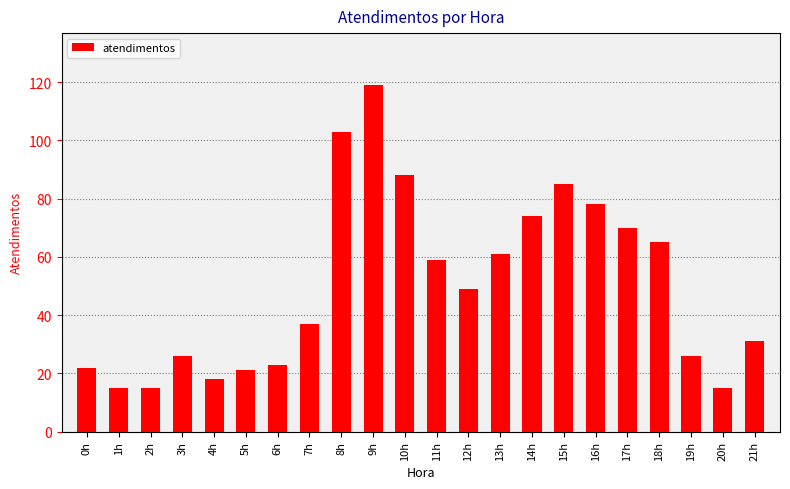

What is the sum of all values?

1100